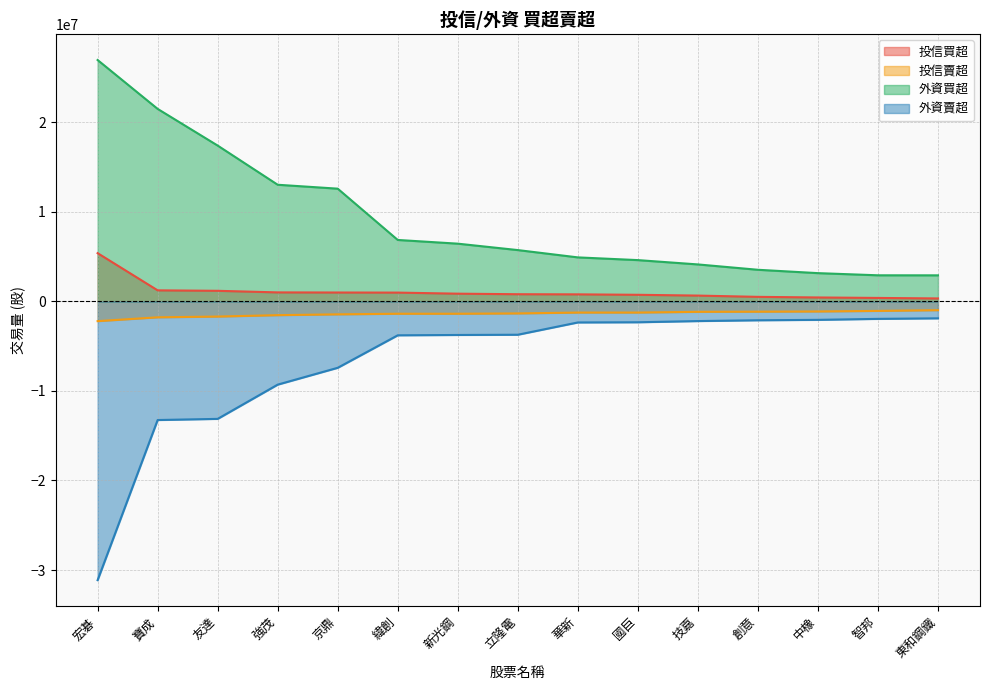

Which has a higher value, 緯創 or 智邦?

緯創